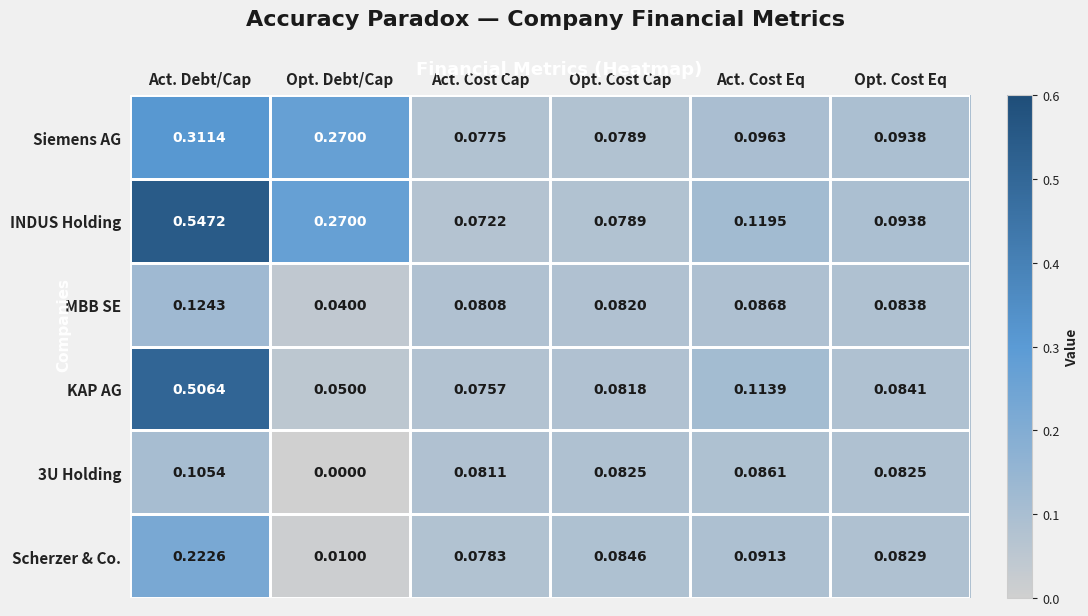

Which series has the largest total across all categories?

INDUS Holding